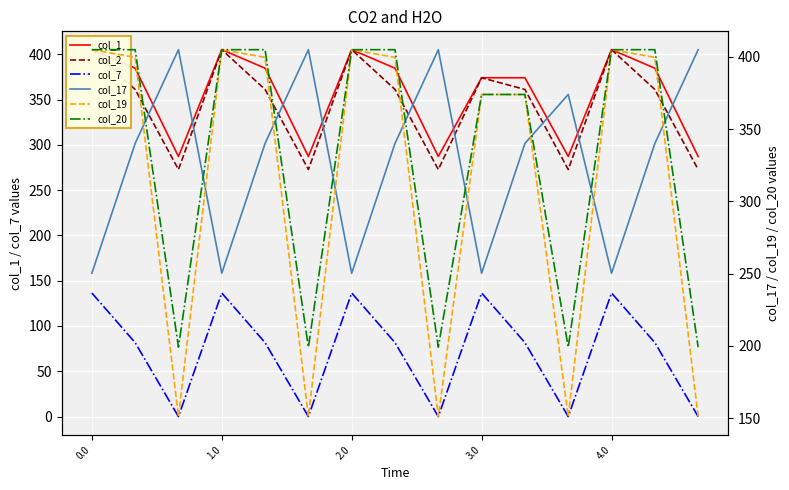

Which series has the widest spread of values?

col_19